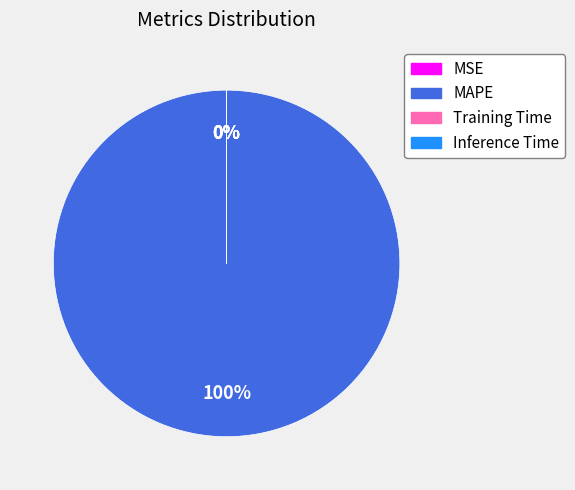

Which category accounts for the majority?

MAPE